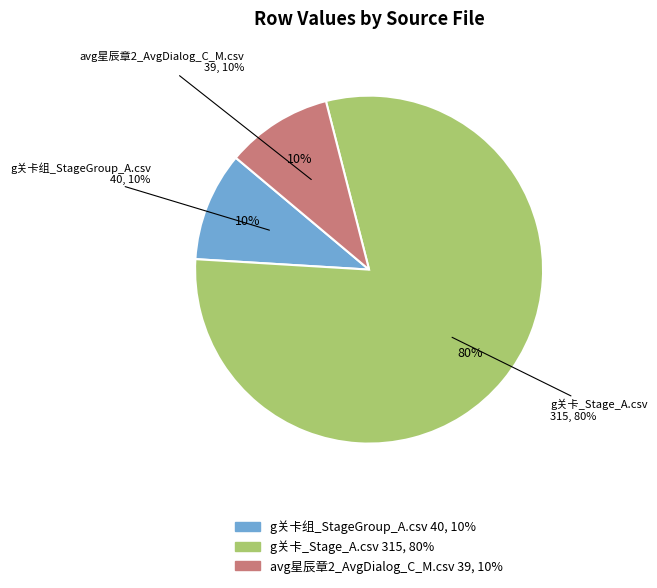

What percentage is the g关卡_Stage_A.csv slice, to the nearest percent?

80%